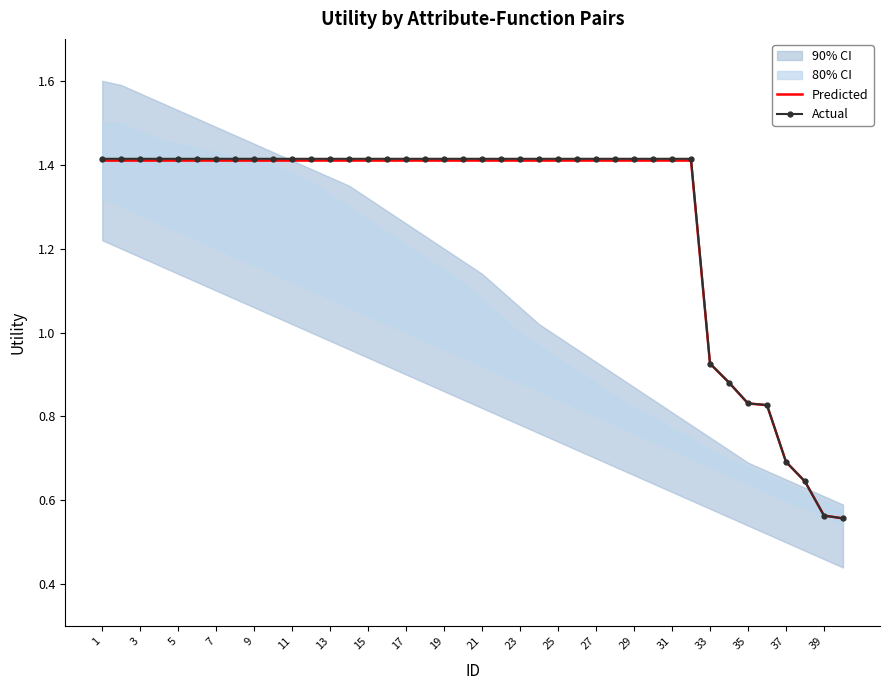

Is it true that Actual equals 2.4 at 27?

False